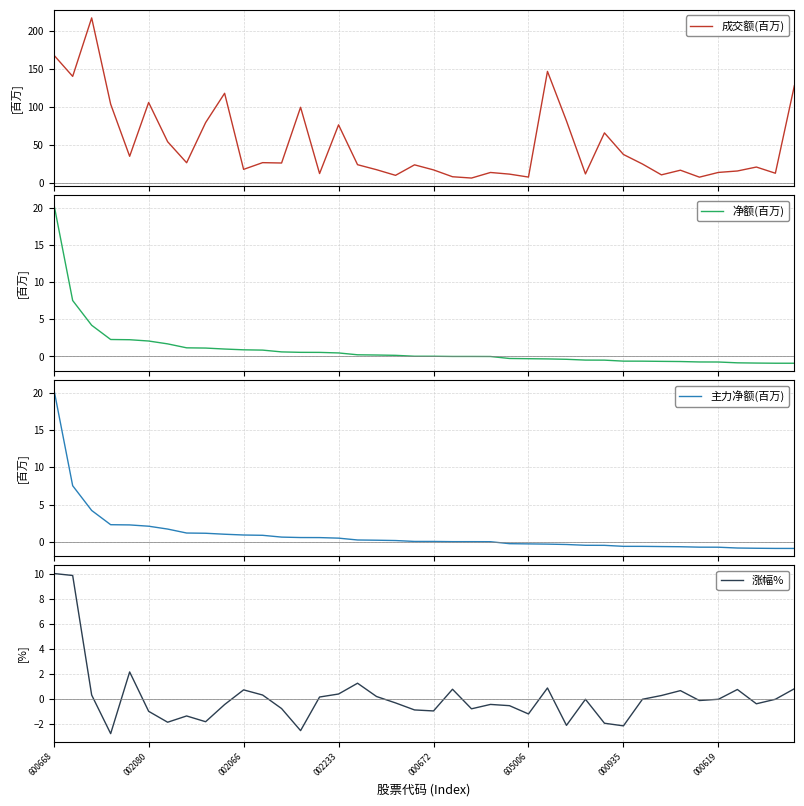

How many data points in 主力净额(百万) are less than 0?

17